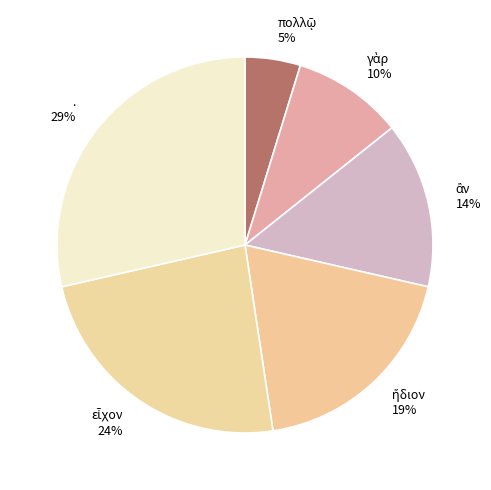

Is there any slice that represents more than half of the pie?

No